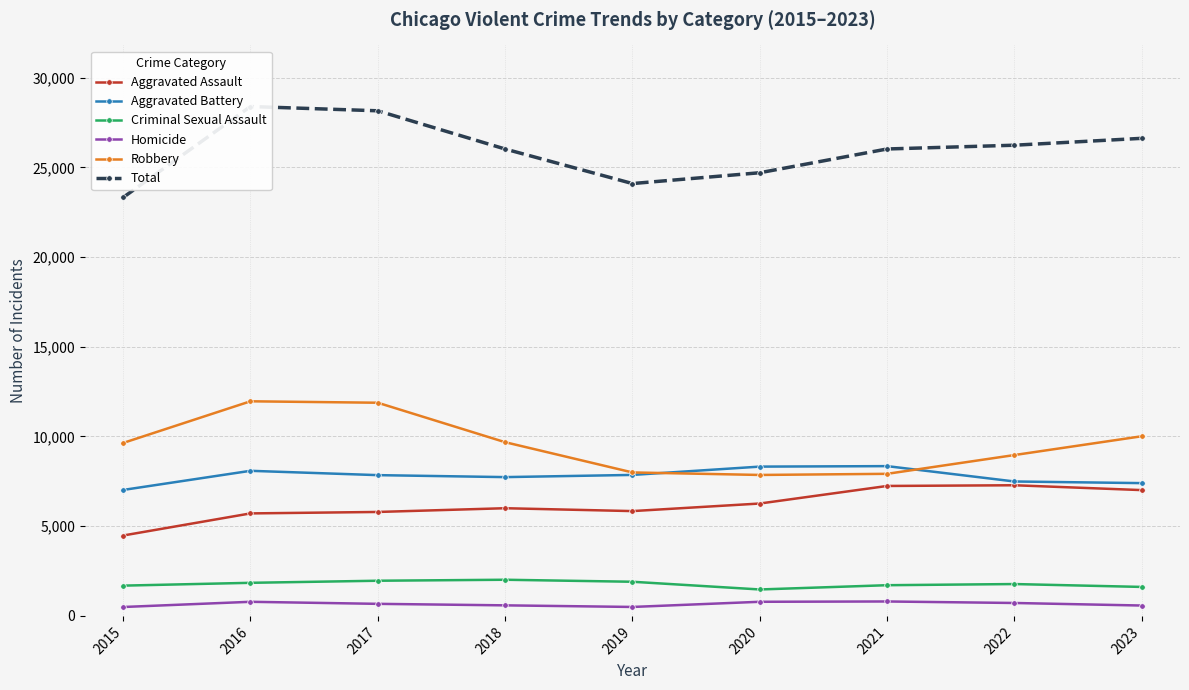

In Aggravated Assault, how many points are lower than both neighbors (excluding endpoints)?

1